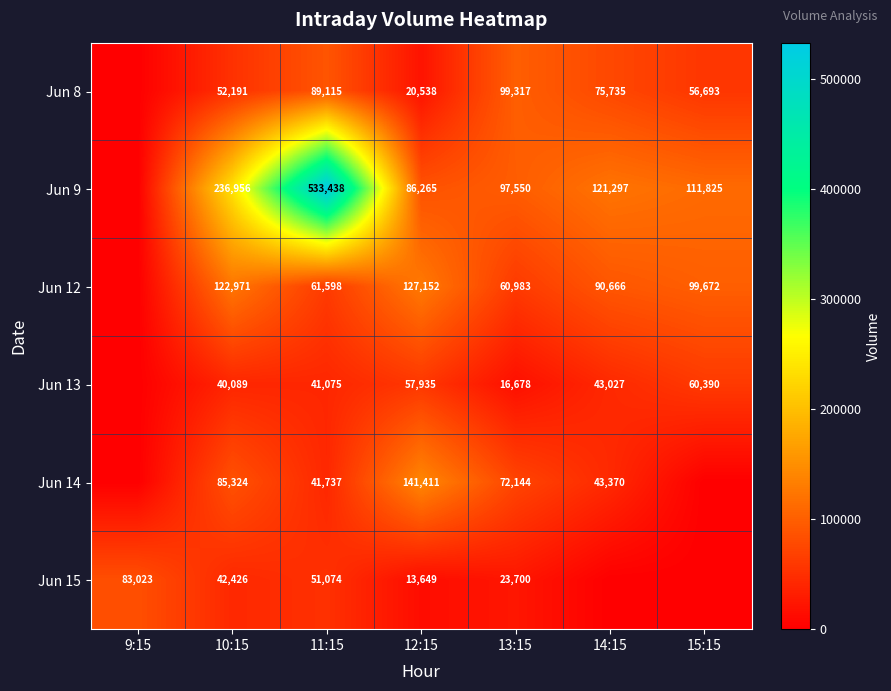

Rank the series at 10:15 from lowest to highest value.

Jun 13, Jun 15, Jun 8, Jun 14, Jun 12, Jun 9